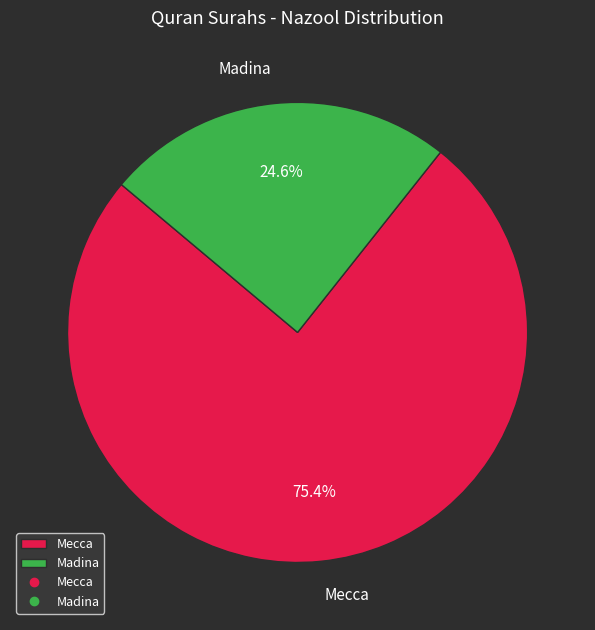

True or false: Mecca accounts for 86% of the total.

False